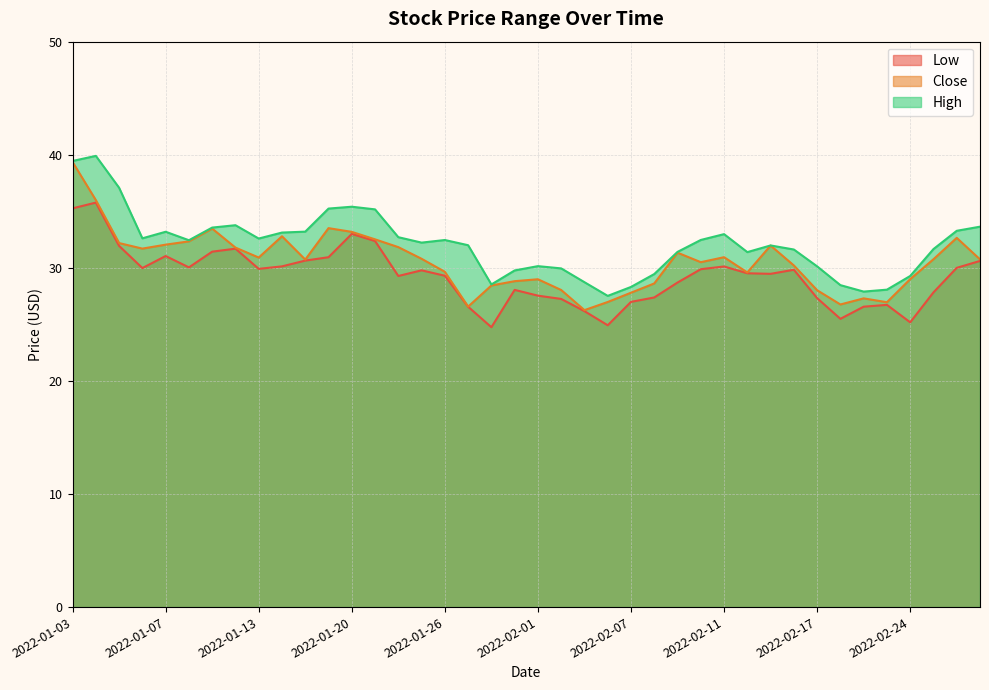

What is the label of the 35th point from the right?

2022-01-10